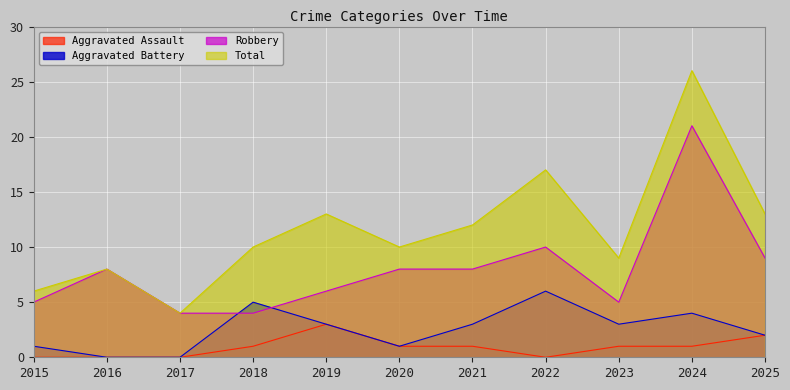

What is the average value of the Robbery series?

8